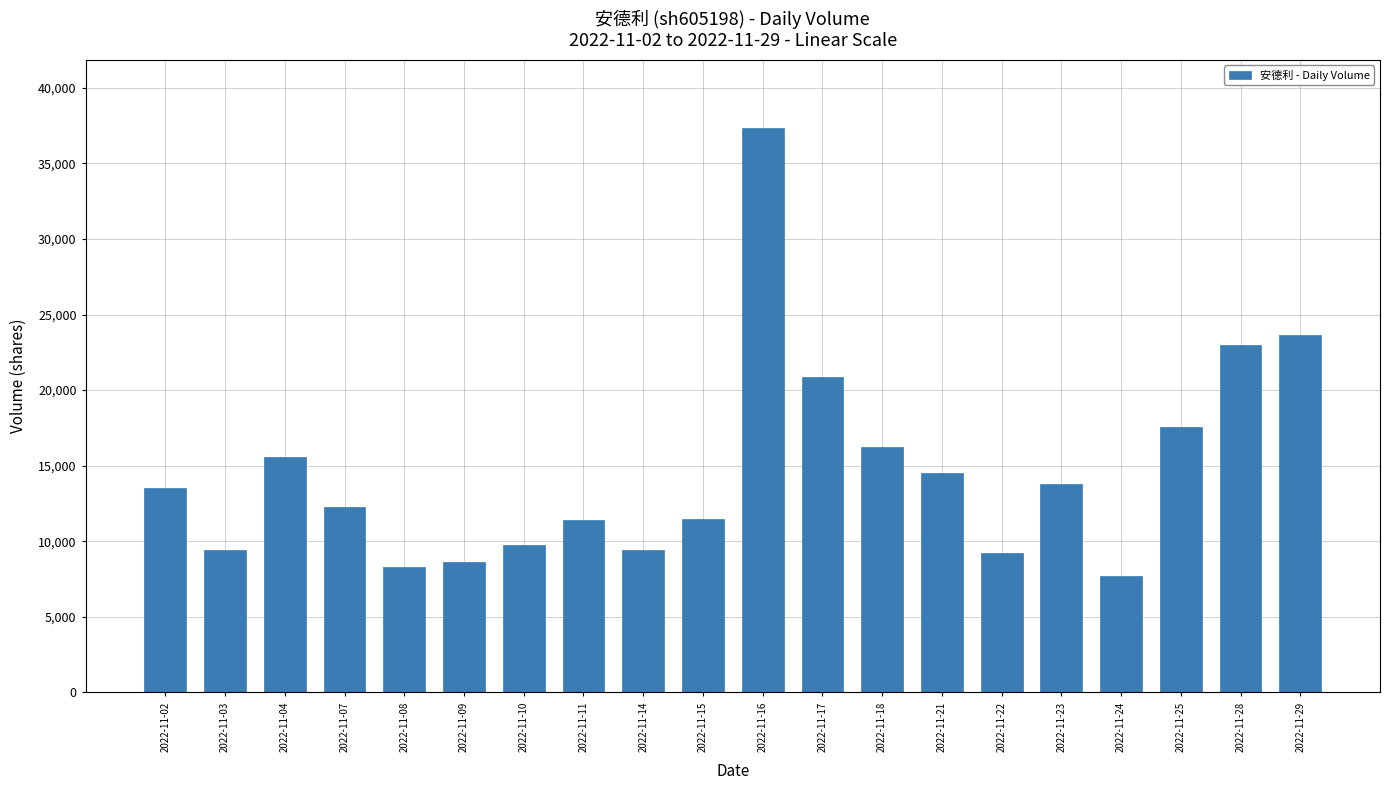

Approximately how many times larger is the value at 2022-11-21 compared to 2022-11-29?

0.6